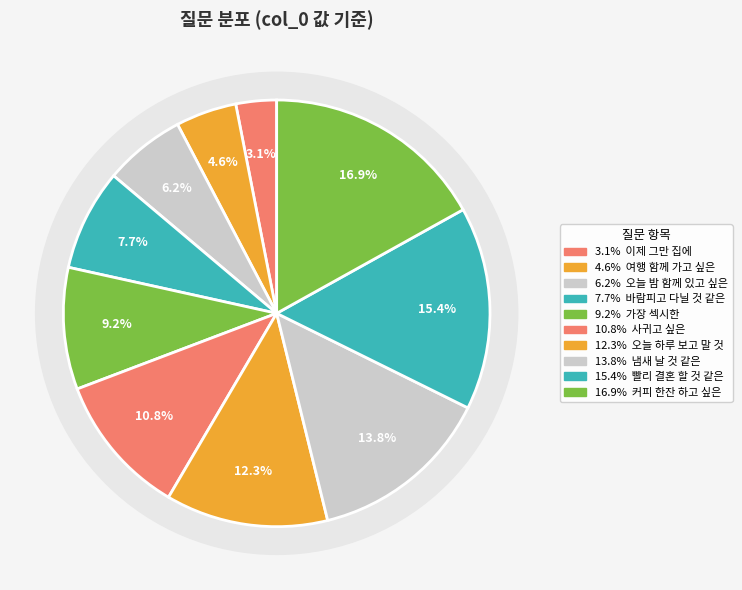

Is it true that 연인이 있는데 바람피고 다닐 것 같은 사람 지목! is 8% of the pie?

True